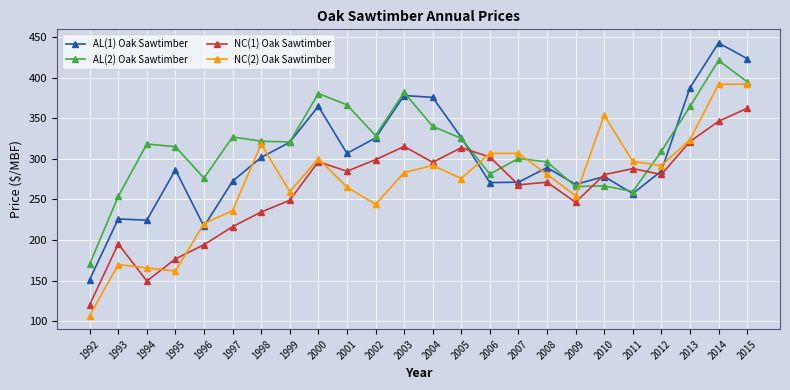

What is the value of the AL(2) Oak Sawtimber point at the 2nd from the left?

253.8